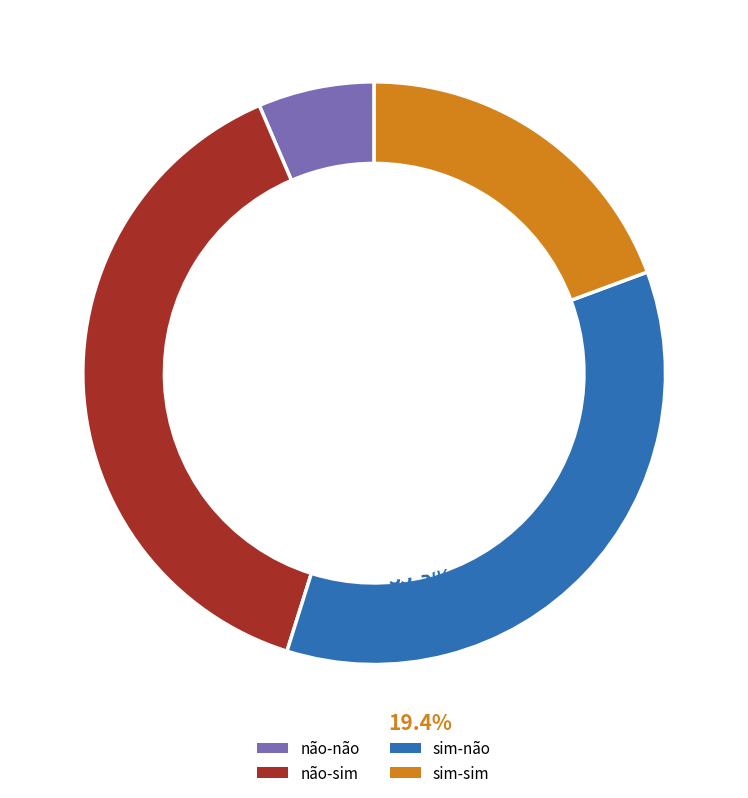

To the nearest percent, what percentage of the pie is sim-sim?

19%